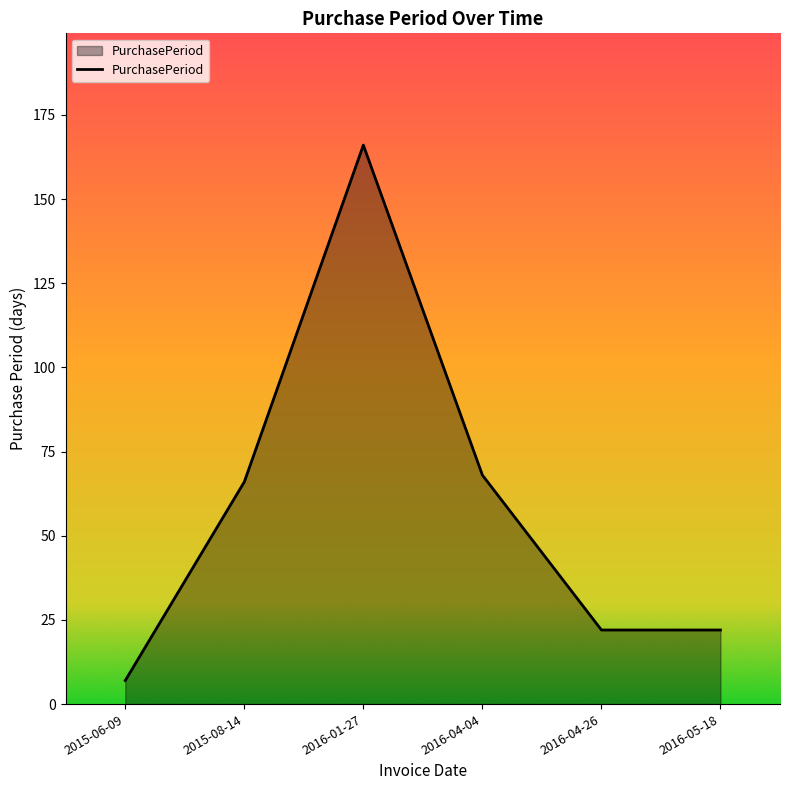

Which category has the lowest value across all series?

2015-06-09